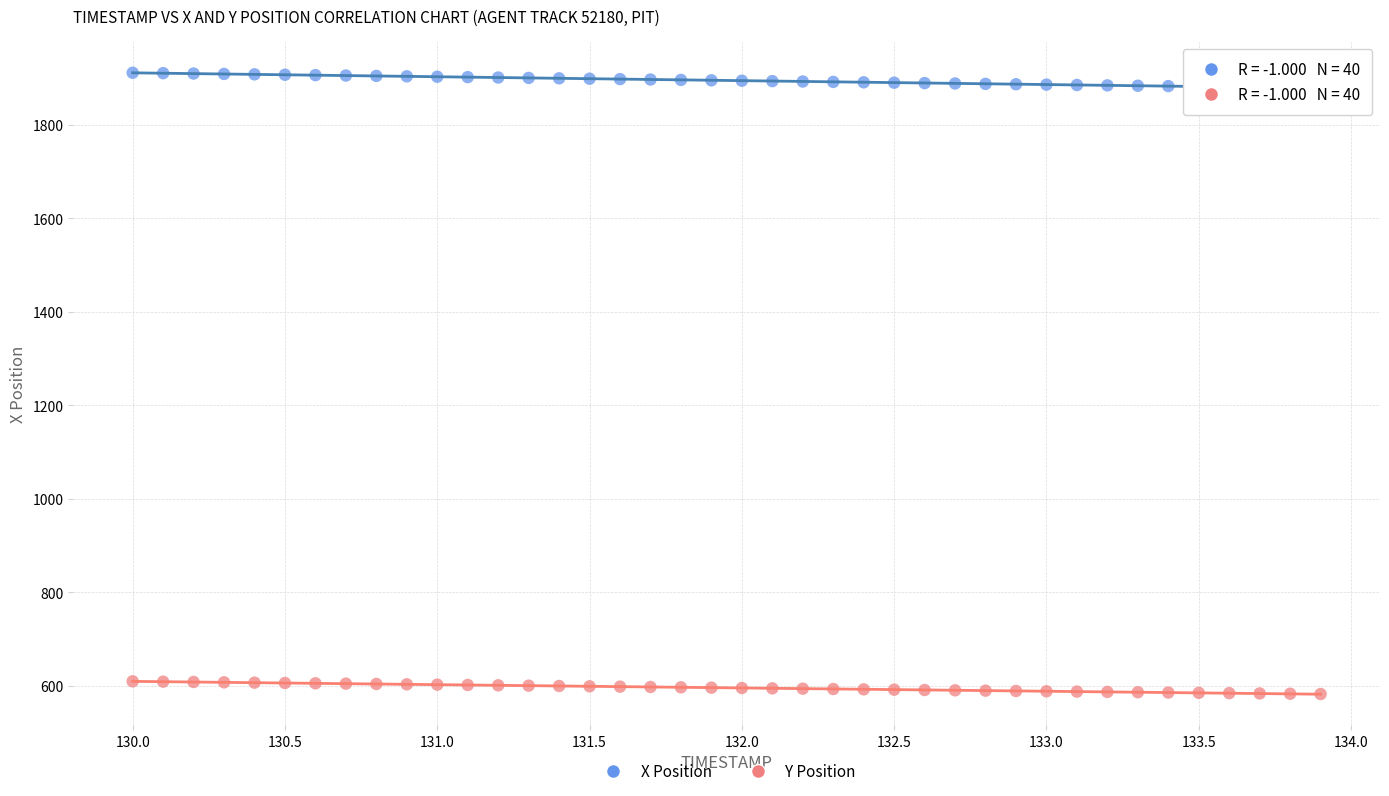

Which series contains the highest Y value?

X Position